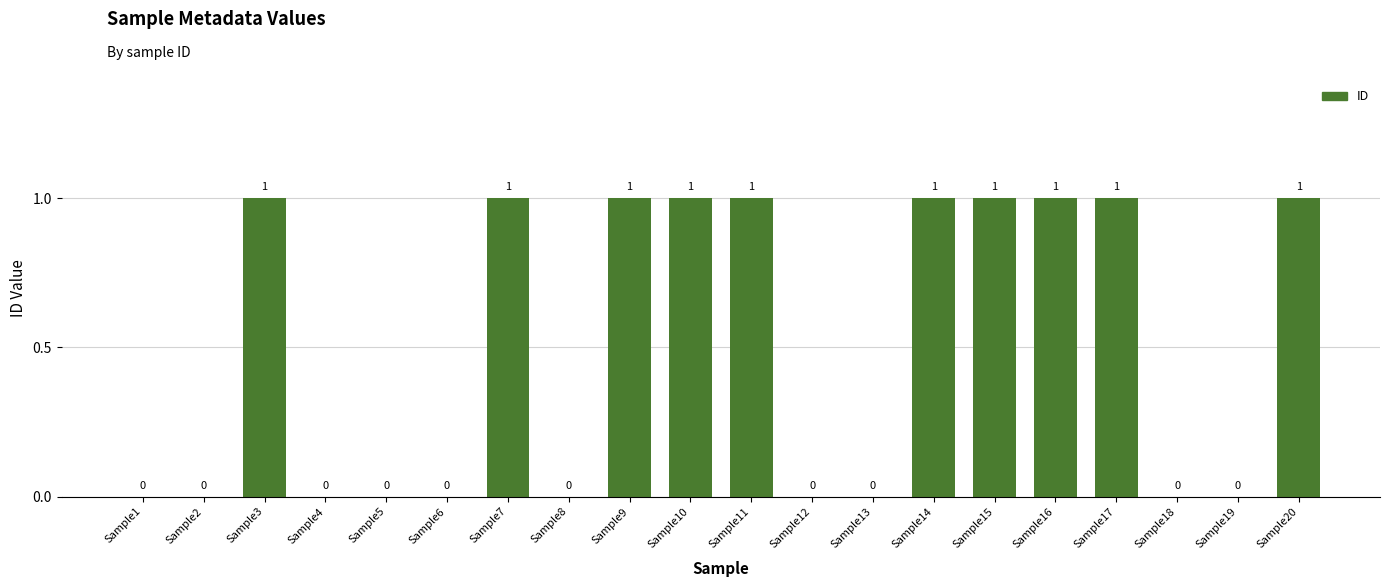

What is the maximum value shown in the chart?

1